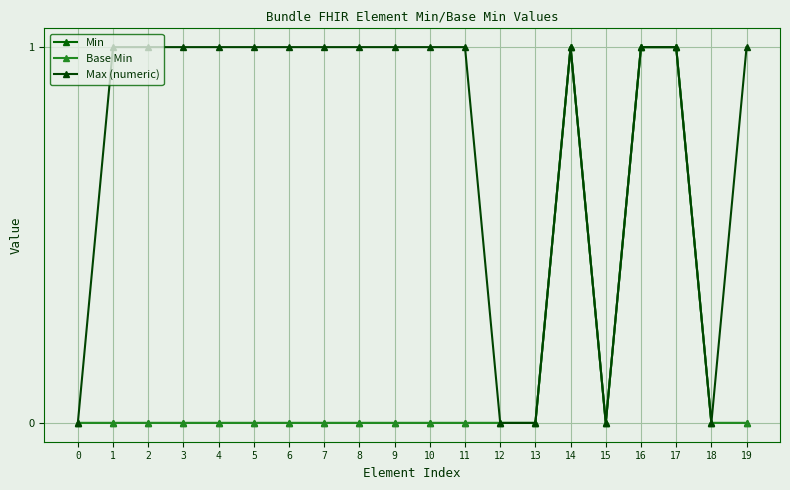

Is the value of Max (numeric) at 8 greater than the value of Min at 1?

Yes